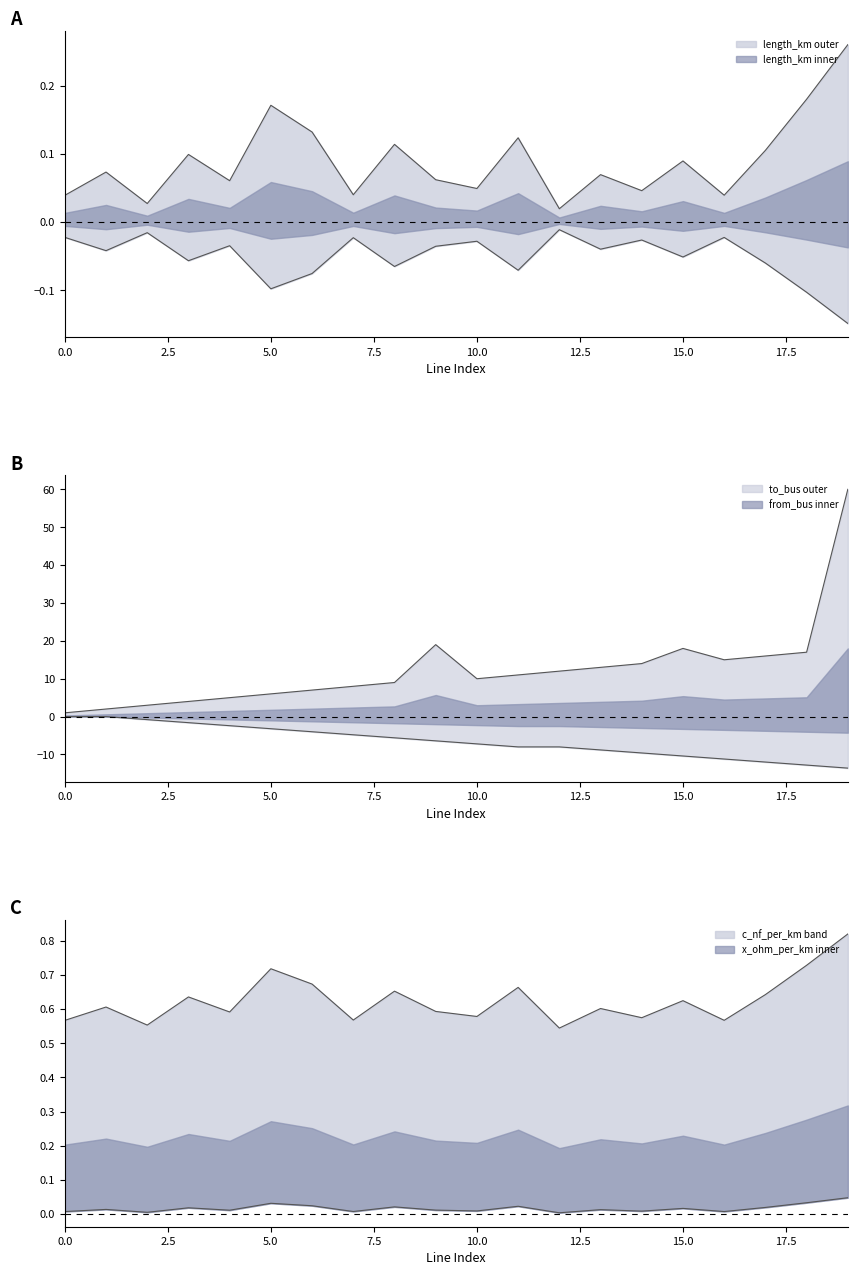

At which category does to_bus reach its first local valley?

10